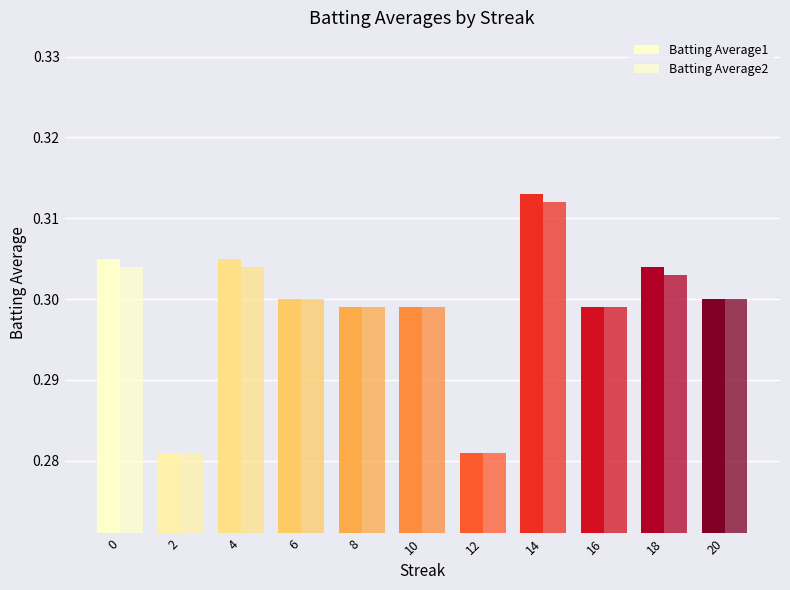

Which series changed the most between 12 and 20?

Batting Average1